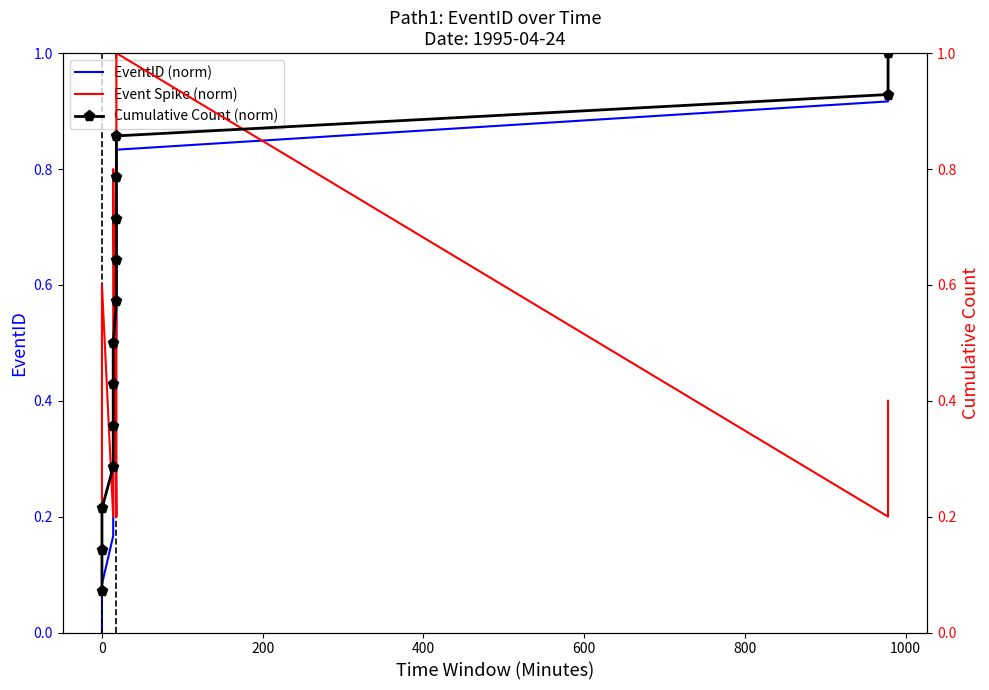

The Event Spike (norm) series shows 0.3 at 0. True or false?

False